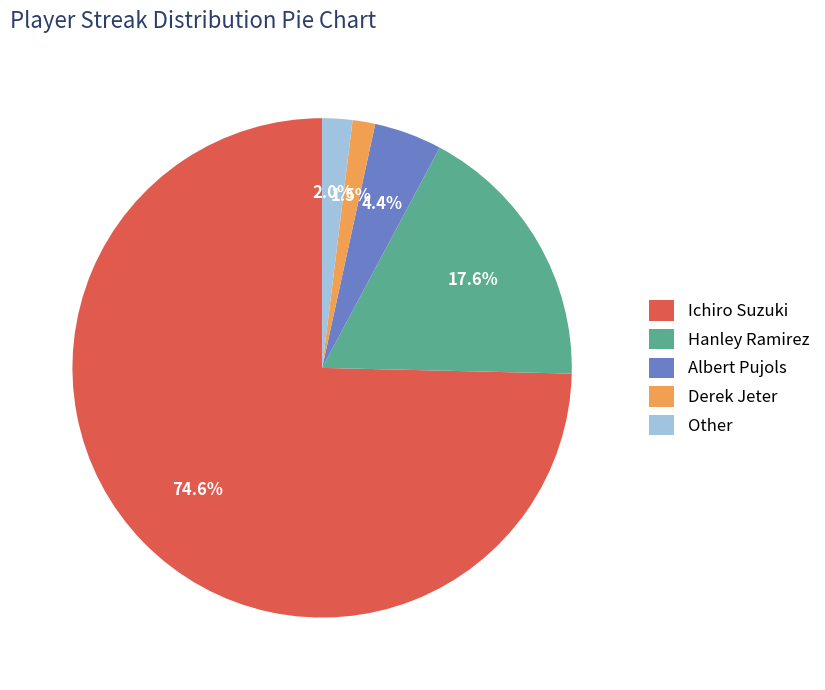

What is the largest slice in the pie chart?

Ichiro Suzuki